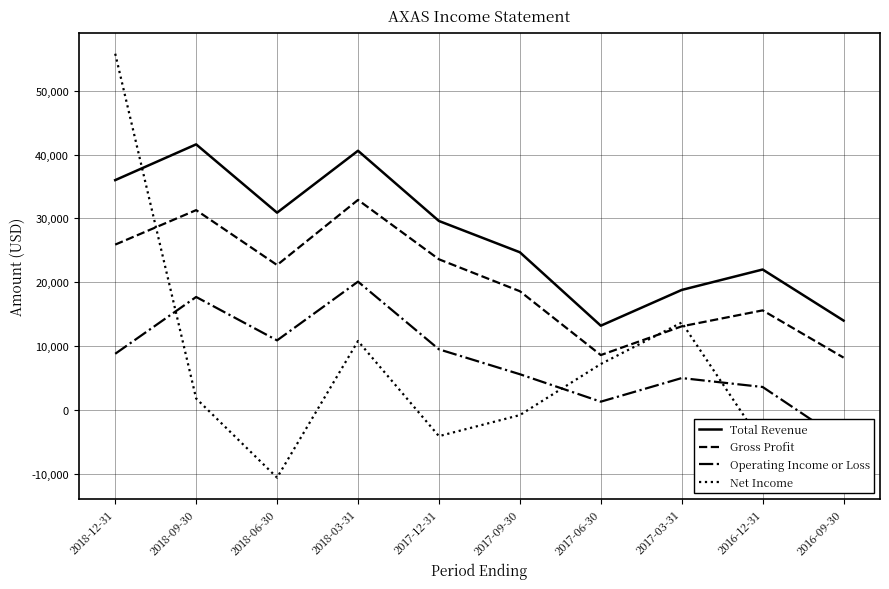

True or false: Gross Profit and Net Income intersect in this chart.

True